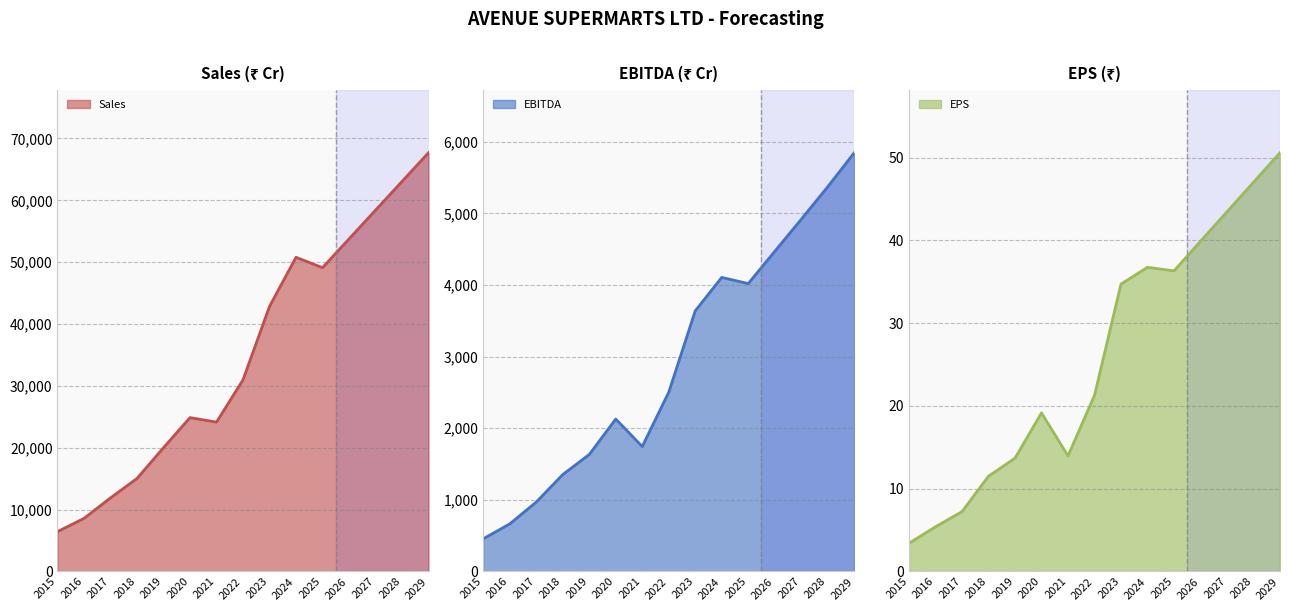

At which category does EBITDA line reach its first local peak?

2020